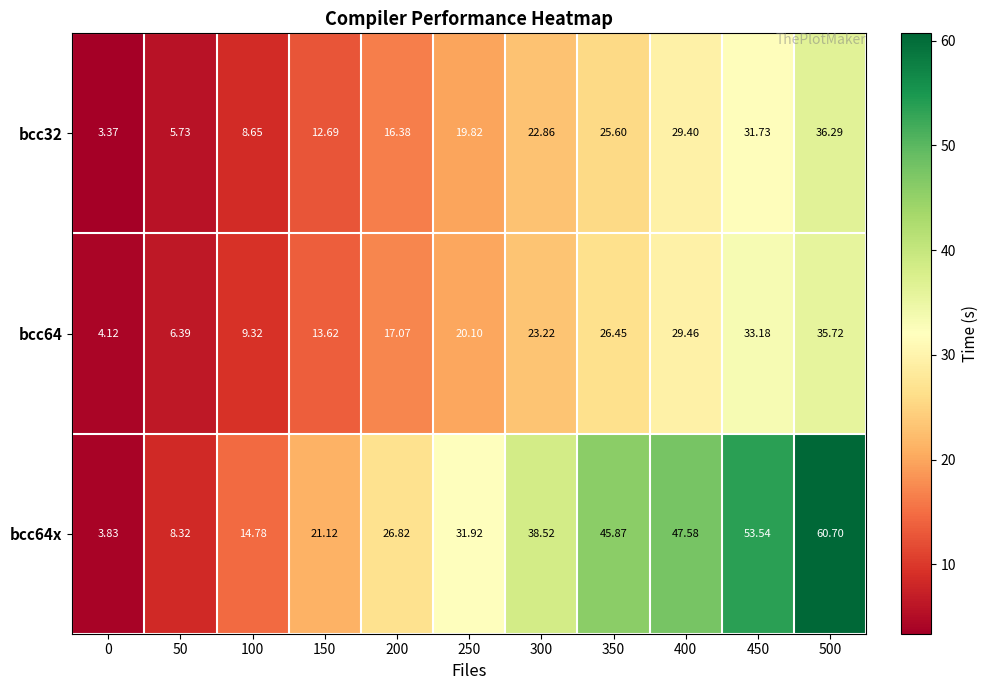

Is the value of bcc32 at 400 greater than the value of bcc64 at 150?

Yes